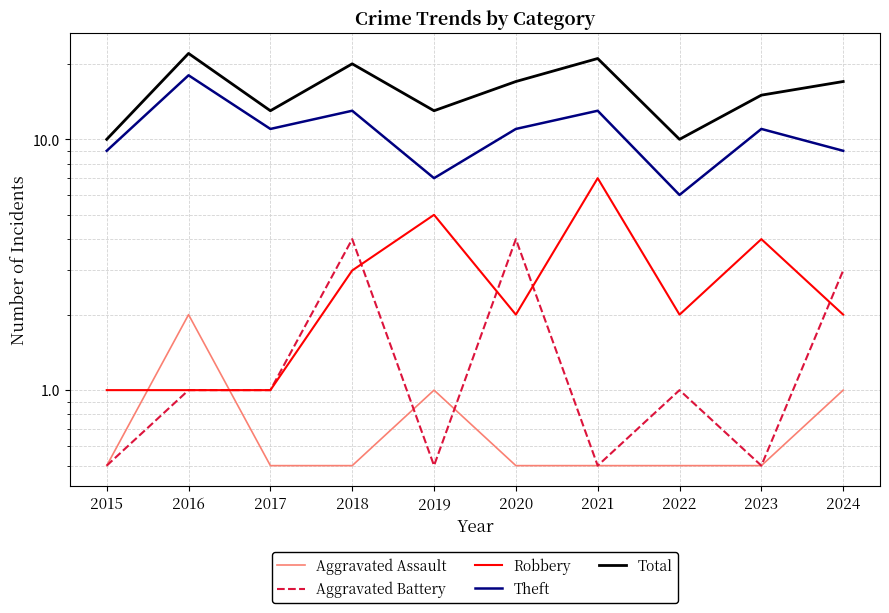

The value of Robbery at 2016 is 1.0. True or false?

True